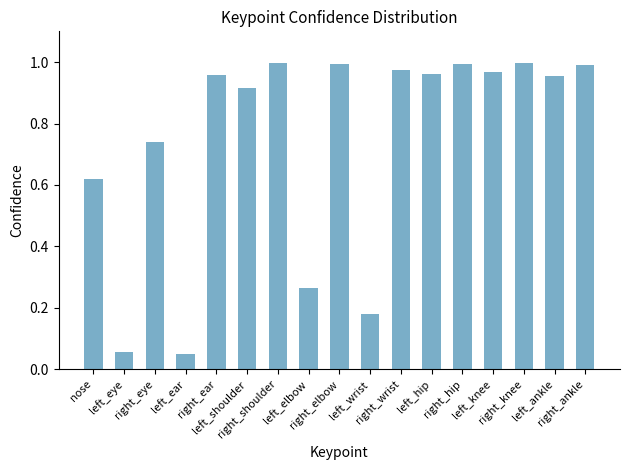

What is the sum of all values?

12.6